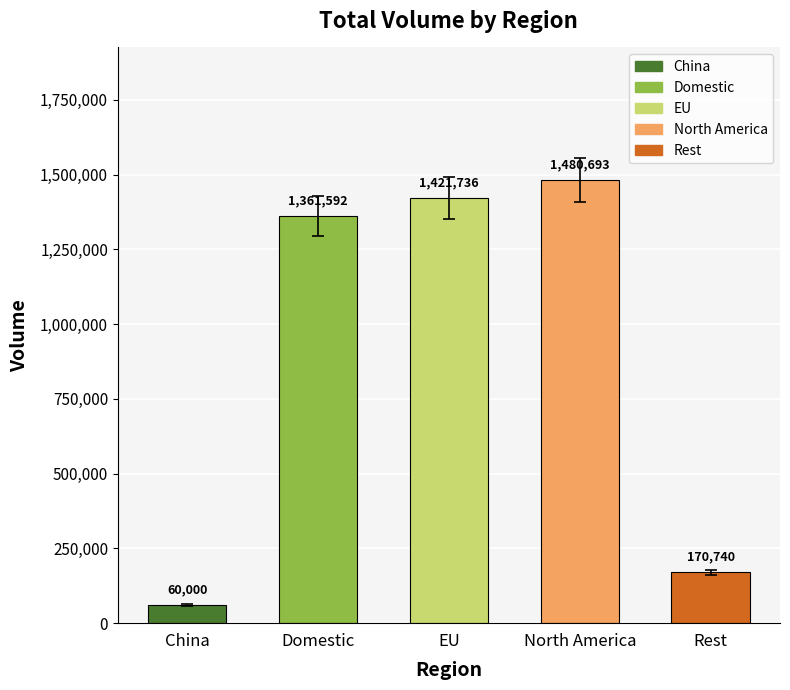

Rank the categories by value from highest to lowest.

North America, EU, Domestic, Rest, China